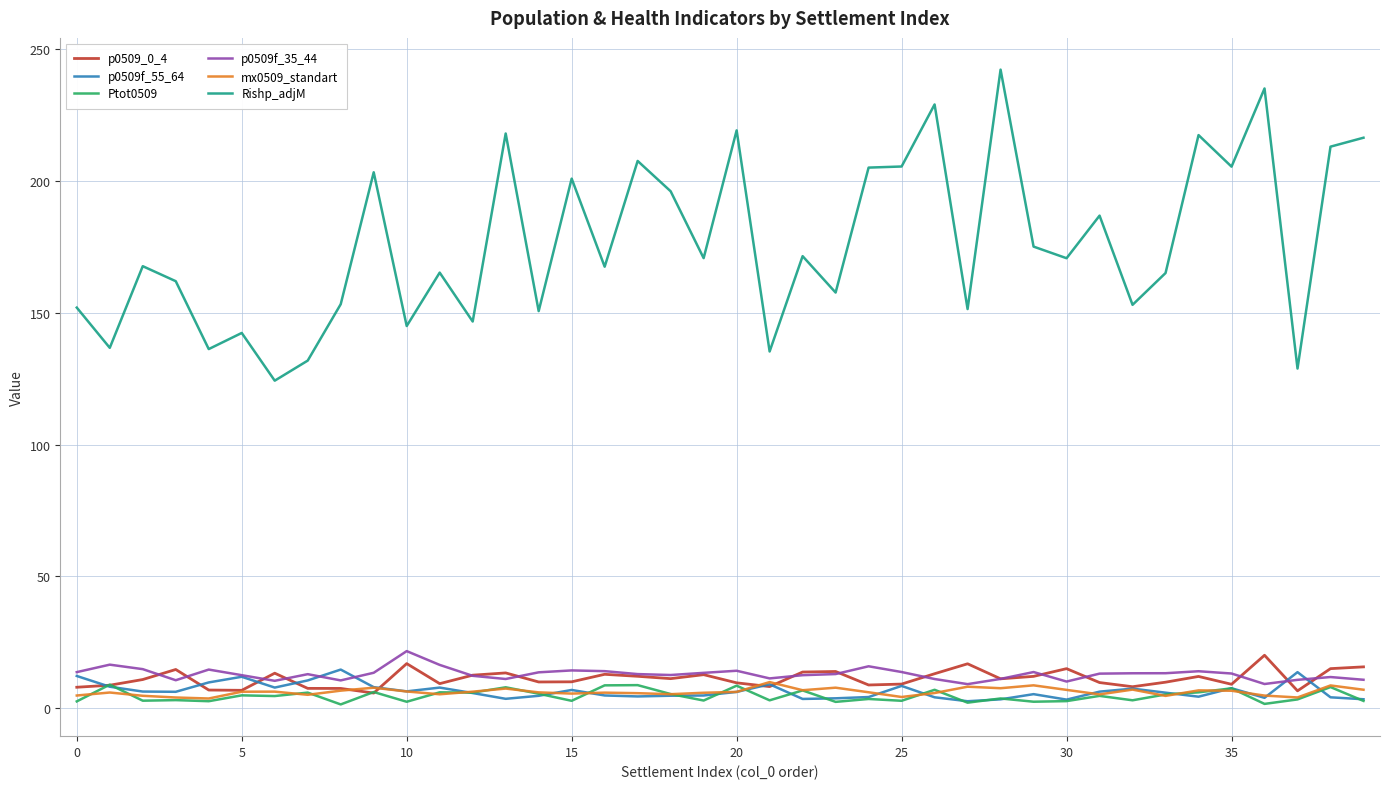

Which series has the widest spread of values?

Rishp_adjM